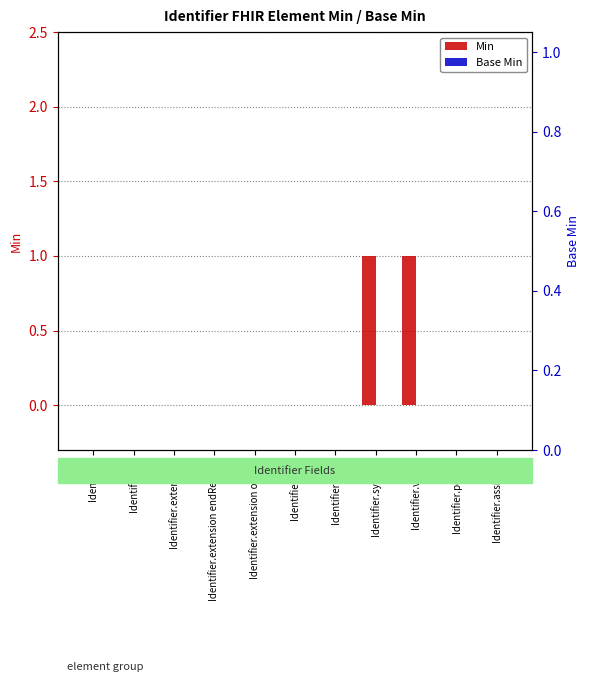

Does the chart contain any negative values?

No